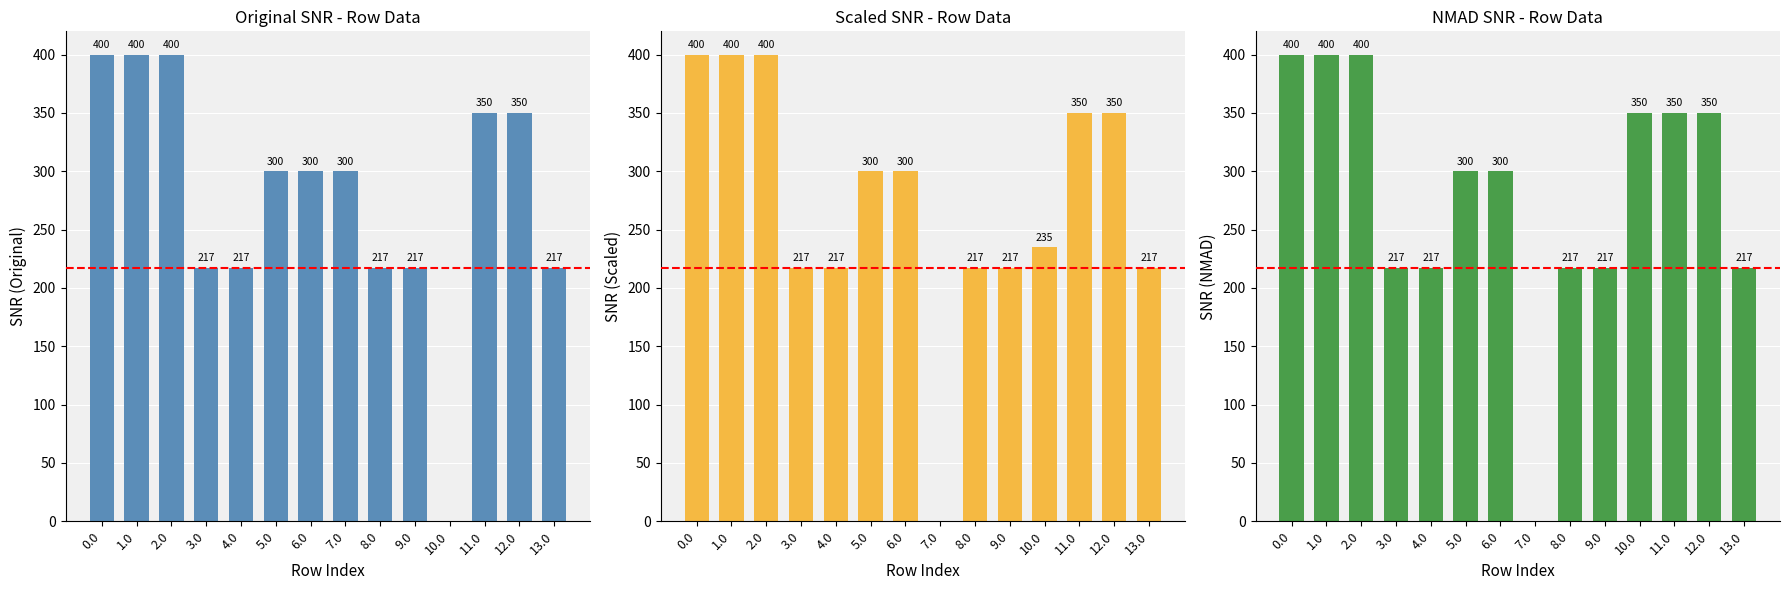

Reading left to right, extract all data points from this chart.

SNR (Original): 400.0	400.0	400.0	217.0	217.0	300.0	300.0	300.0	217.0	217.0	0.0	350.0	350.0	217.0
SNR (Scaled): 400.0	400.0	400.0	217.0	217.0	300.0	300.0	0.0	217.0	217.0	234.8	350.0	350.0	217.0
SNR (NMAD): 400.0	400.0	400.0	217.0	217.0	300.0	300.0	0.0	217.0	217.0	350.0	350.0	350.0	217.0